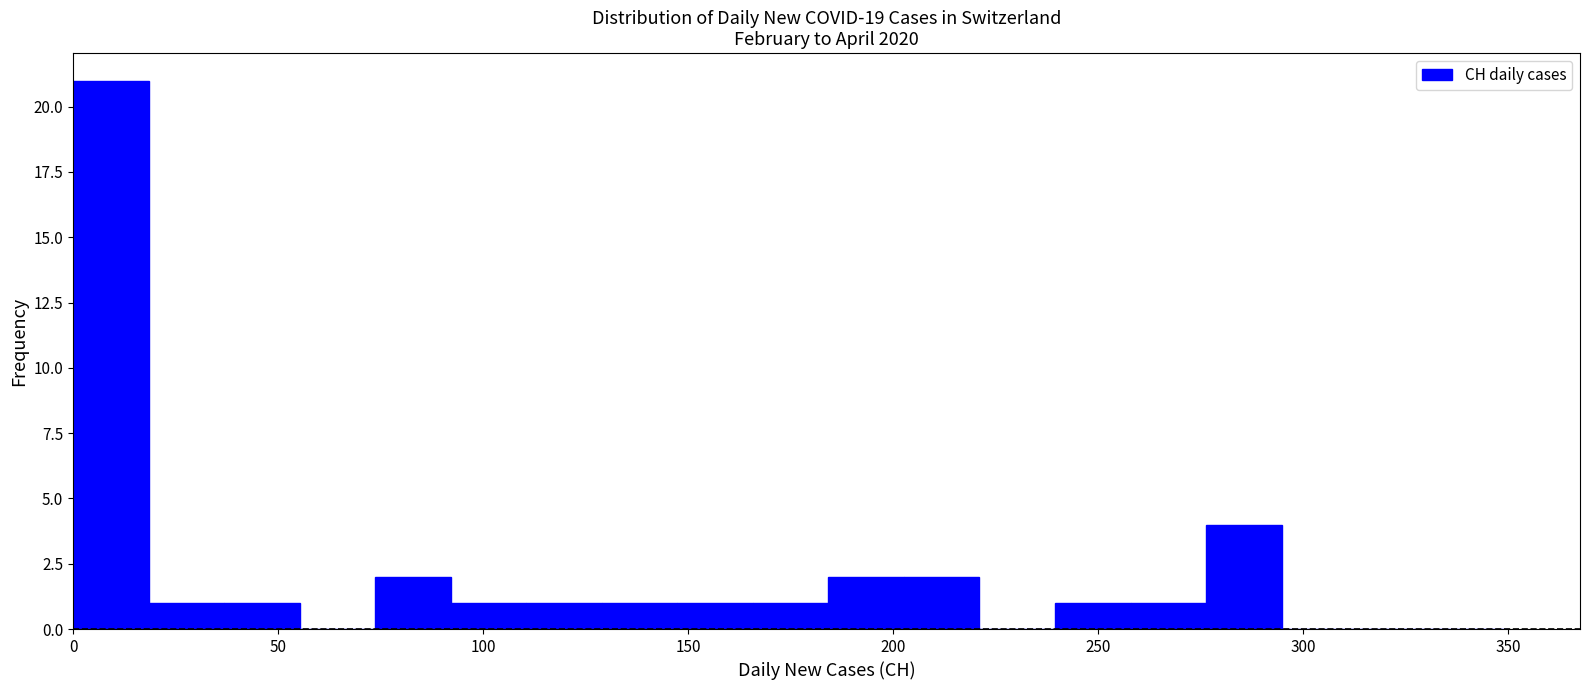

Around what value on the x-axis is the tallest bar? Give the approximate position of its centre, as read against the axis.

10